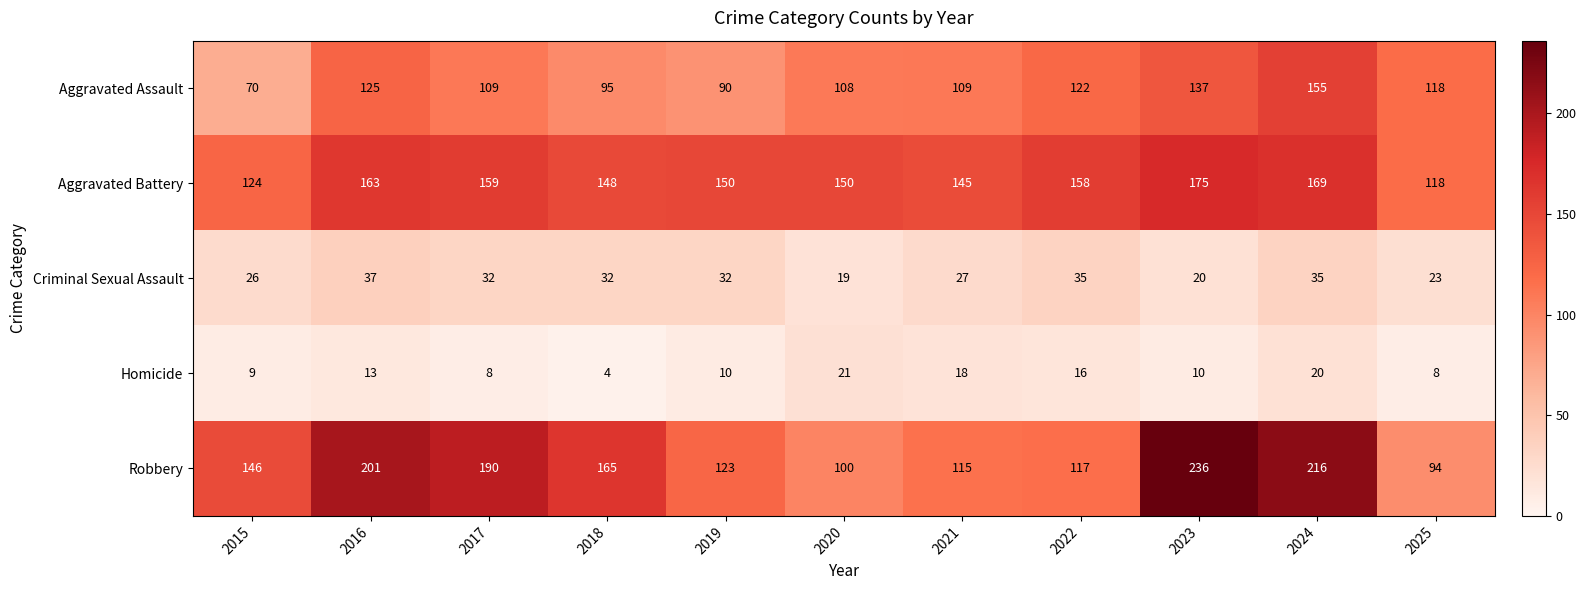

The value of Robbery at 2024 is 216. True or false?

True